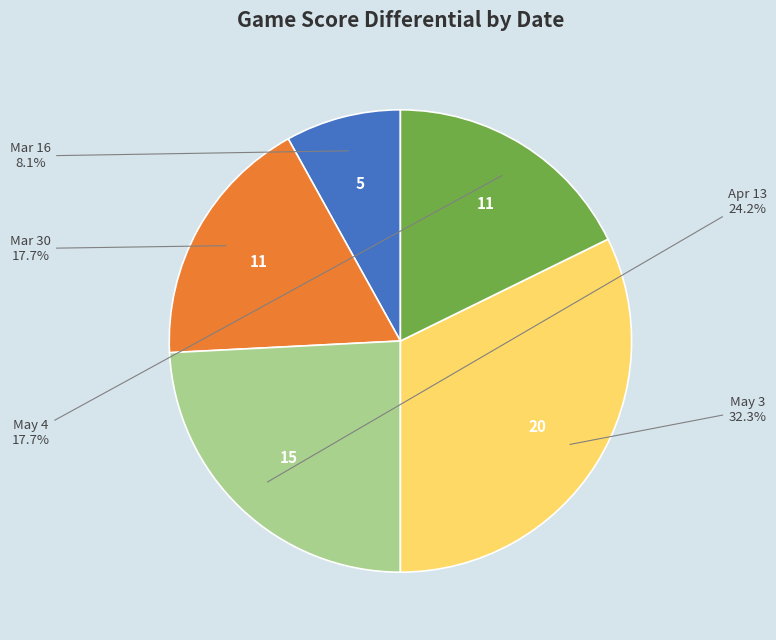

How many segments does this pie chart have?

5